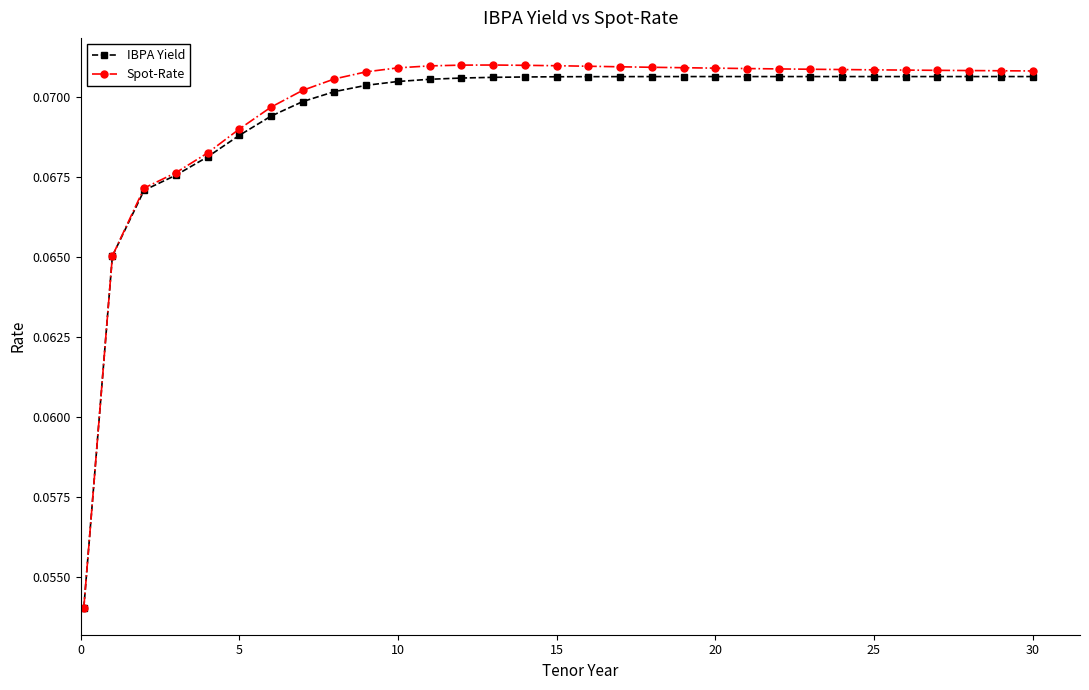

Does the chart have visible grid lines?

No